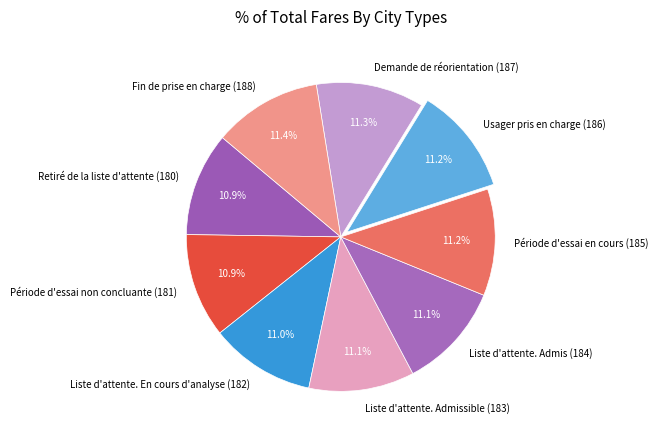

What is the ratio of the value at Liste d'attente. Admissible (183) to the value at Liste d'attente. Admis (184)?

1.0